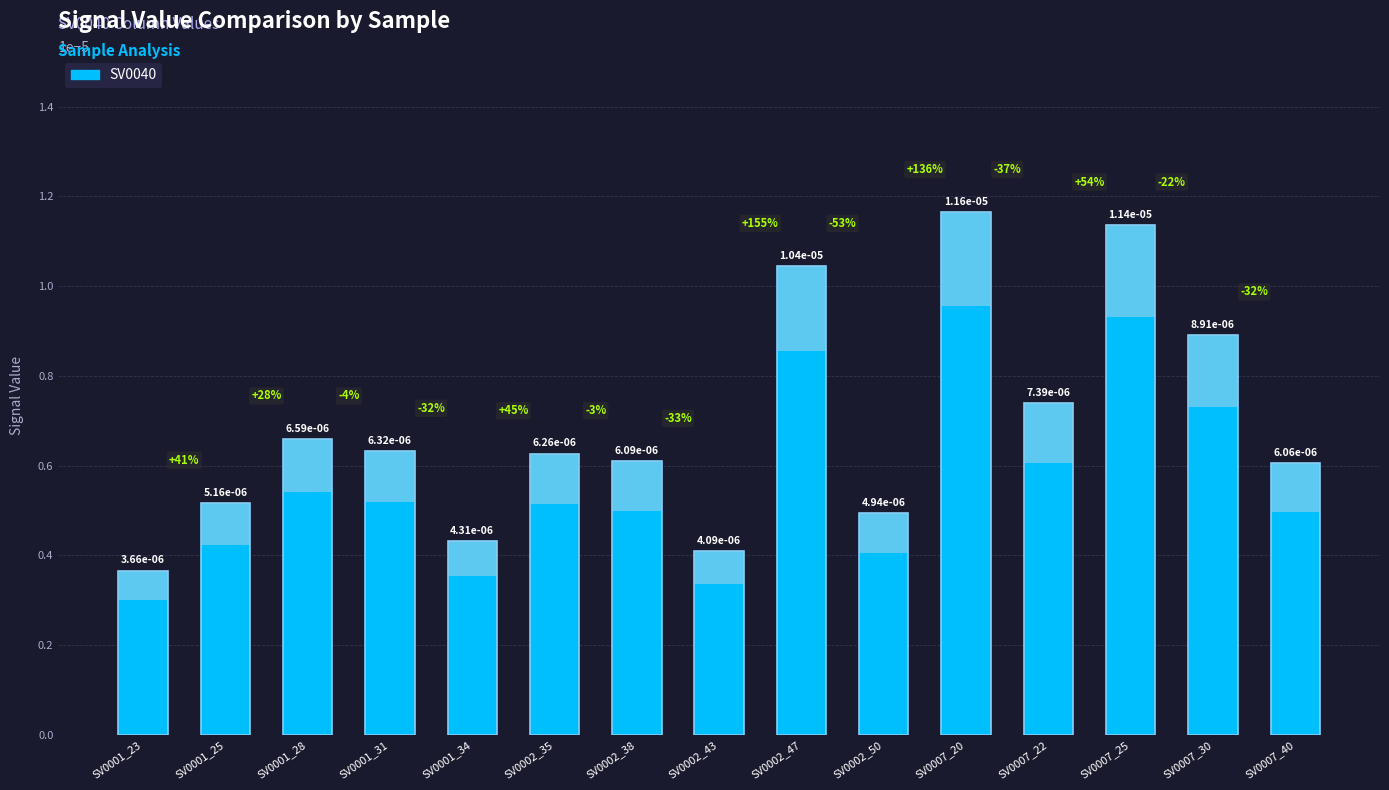

How many bars are there in total?

15